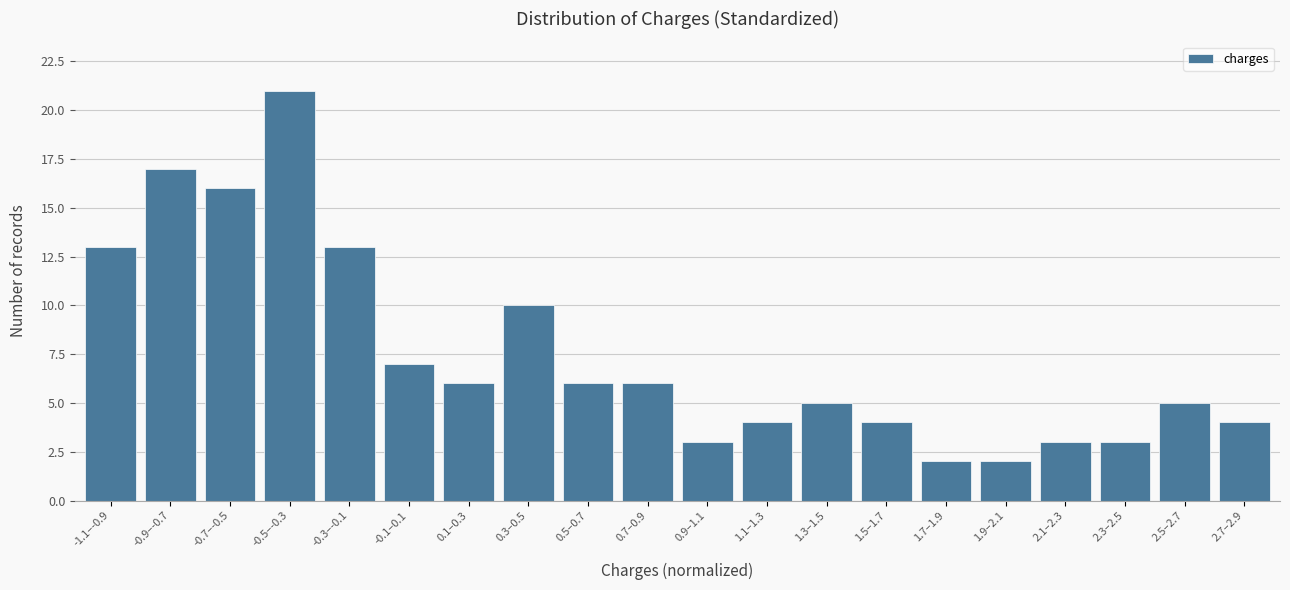

Reading right to left, list all the values displayed in this chart.

2.7–2.9=4	2.5–2.7=5	2.3–2.5=3	2.1–2.3=3	1.9–2.1=2	1.7–1.9=2	1.5–1.7=4	1.3–1.5=5	1.1–1.3=4	0.9–1.1=3	0.7–0.9=6	0.5–0.7=6	0.3–0.5=10	0.1–0.3=6	-0.1–0.1=7	-0.3–-0.1=13	-0.5–-0.3=21	-0.7–-0.5=16	-0.9–-0.7=17	-1.1–-0.9=13